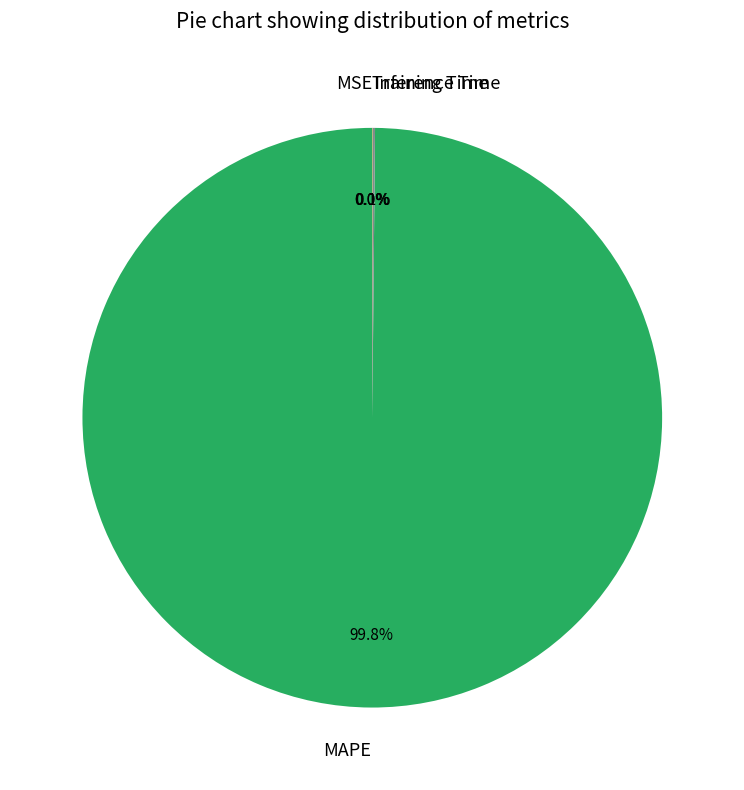

Which slice is the largest?

MAPE